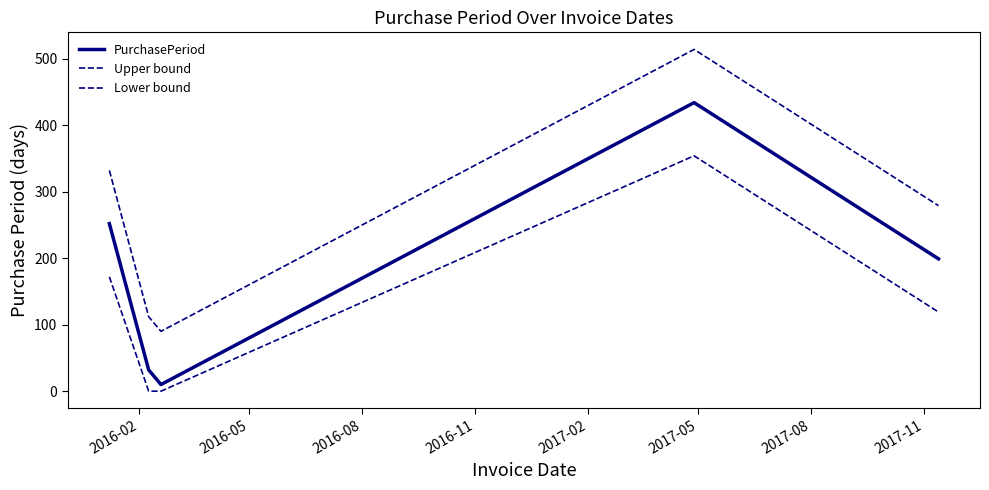

Does the chart have visible grid lines?

No